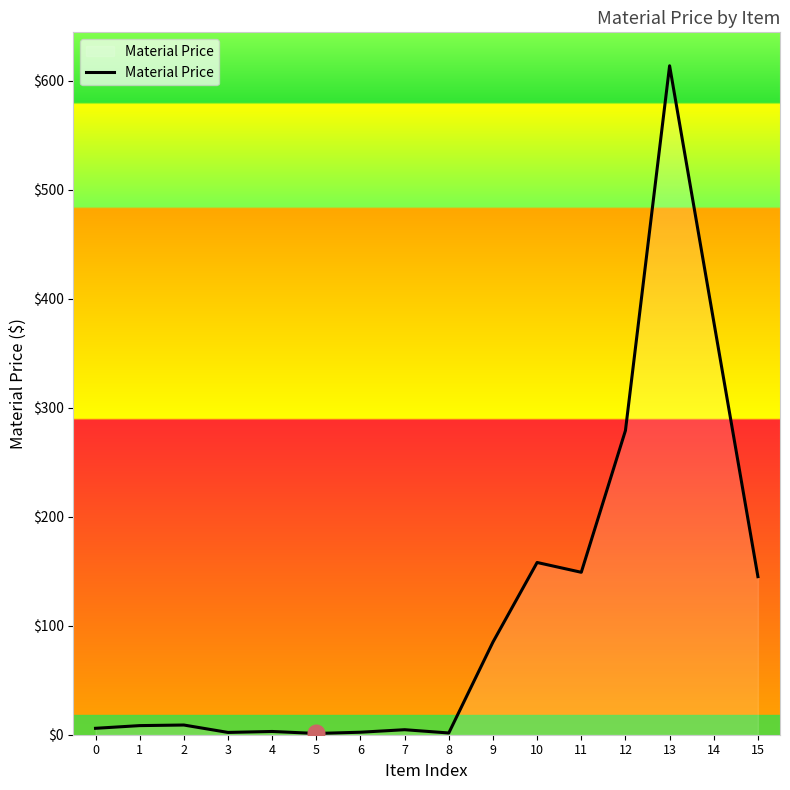

Does the chart have visible grid lines?

No